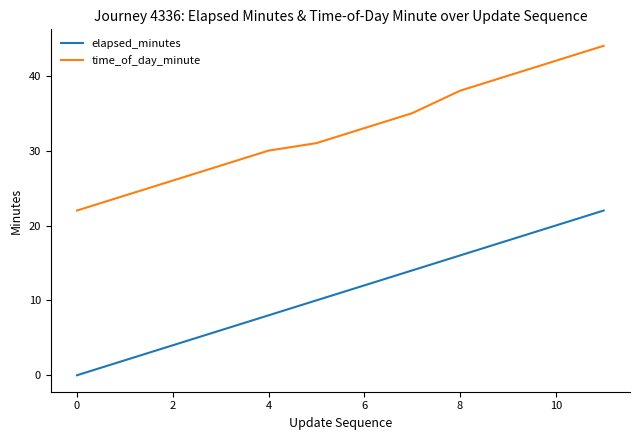

True or false: time_of_day_minute and elapsed_minutes intersect in this chart.

False